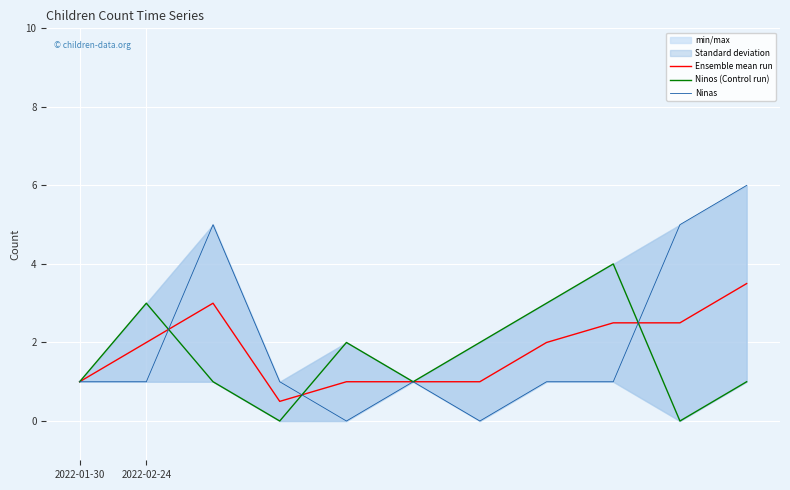

Is the value of Ensemble mean run at 3 greater than the value of Ninas at 4?

Yes